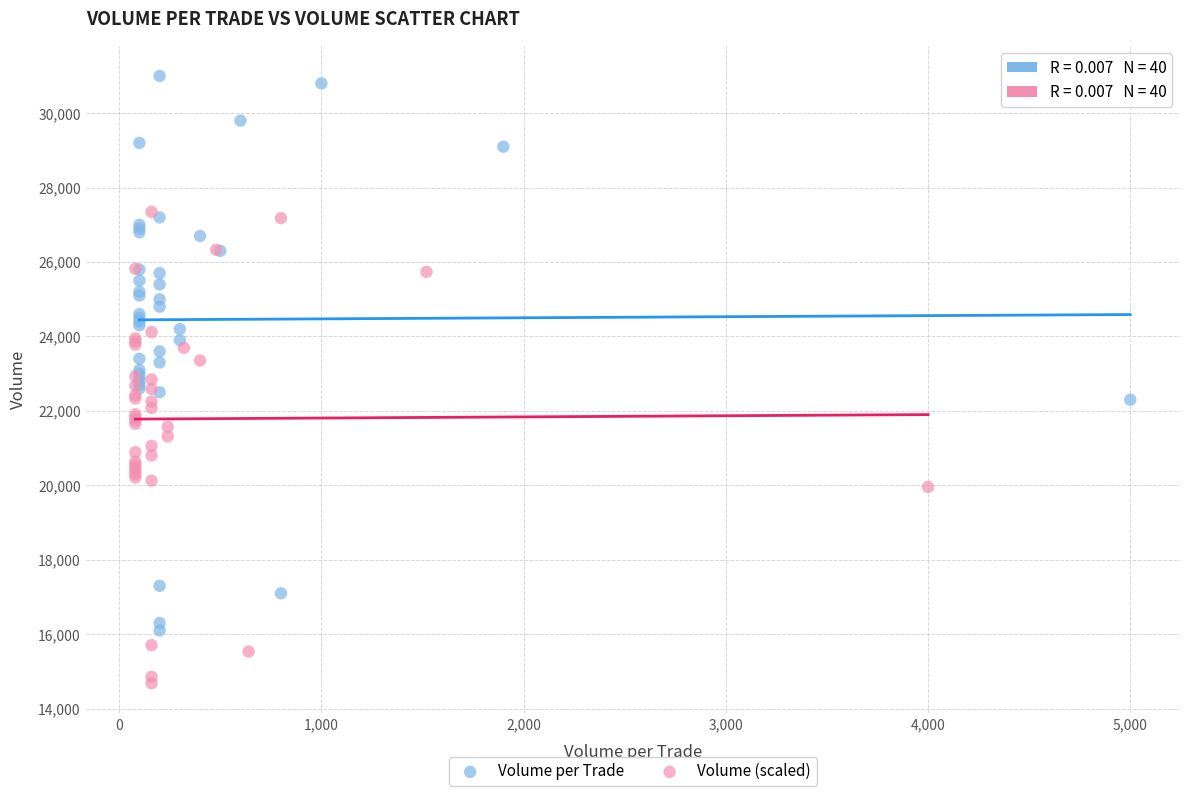

What are all the series names shown in the legend?

Volume per Trade, Volume (scaled)